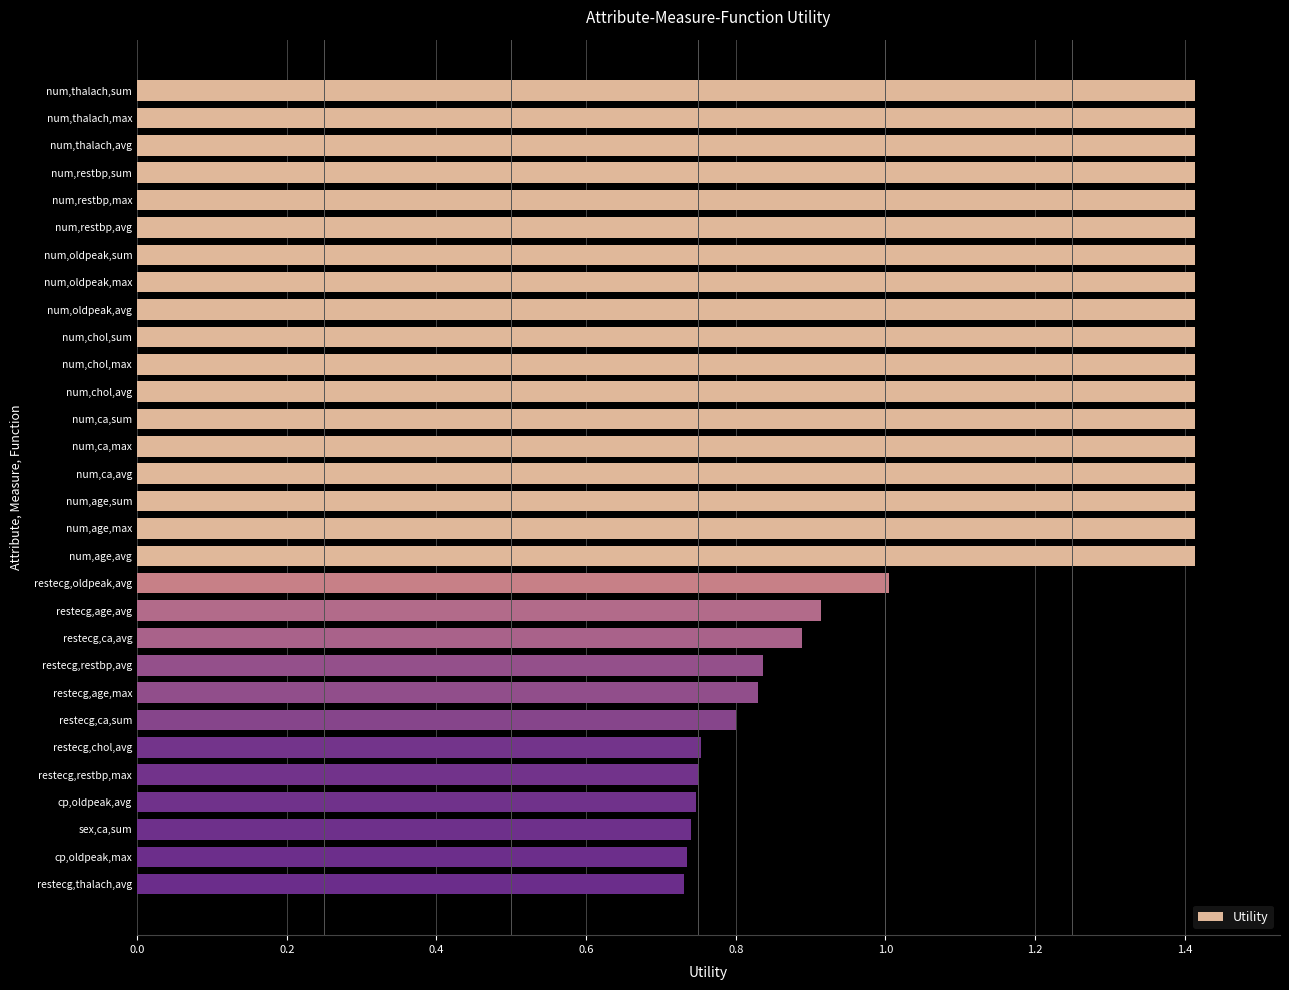

What is the greatest value displayed?

1.4